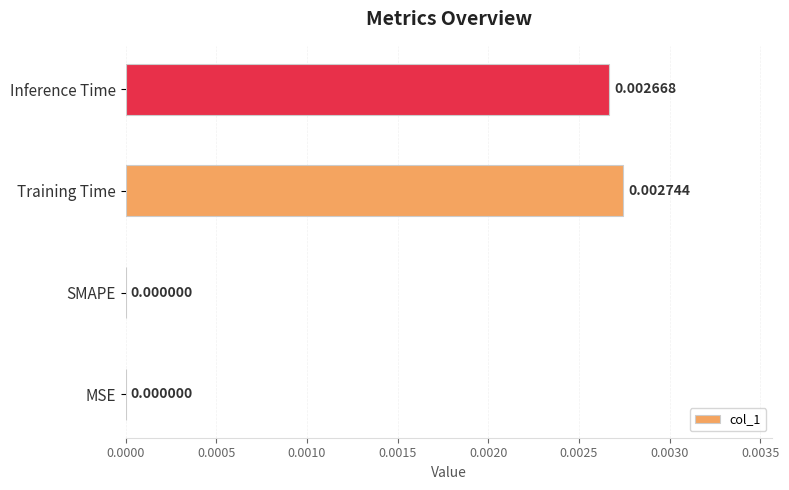

Which label corresponds to the largest value in the chart?

Training Time